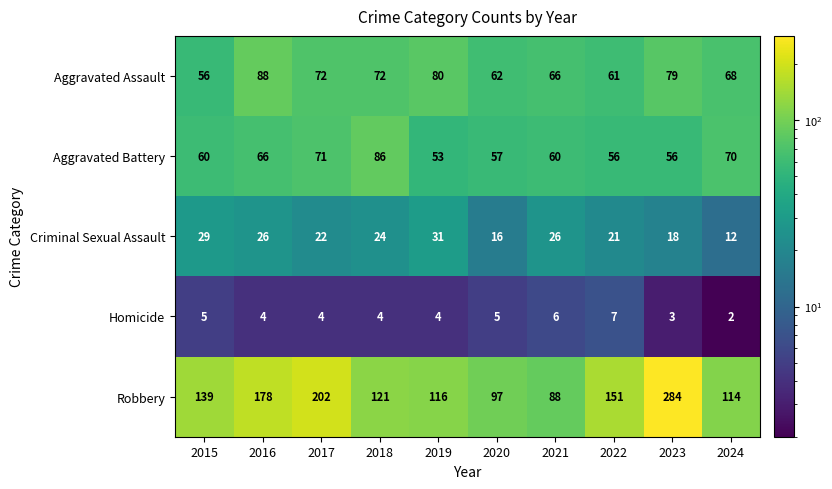

At which category is the sum across all series the highest?

2023